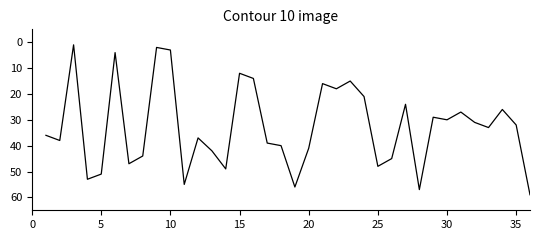

What is the smallest value displayed?

1